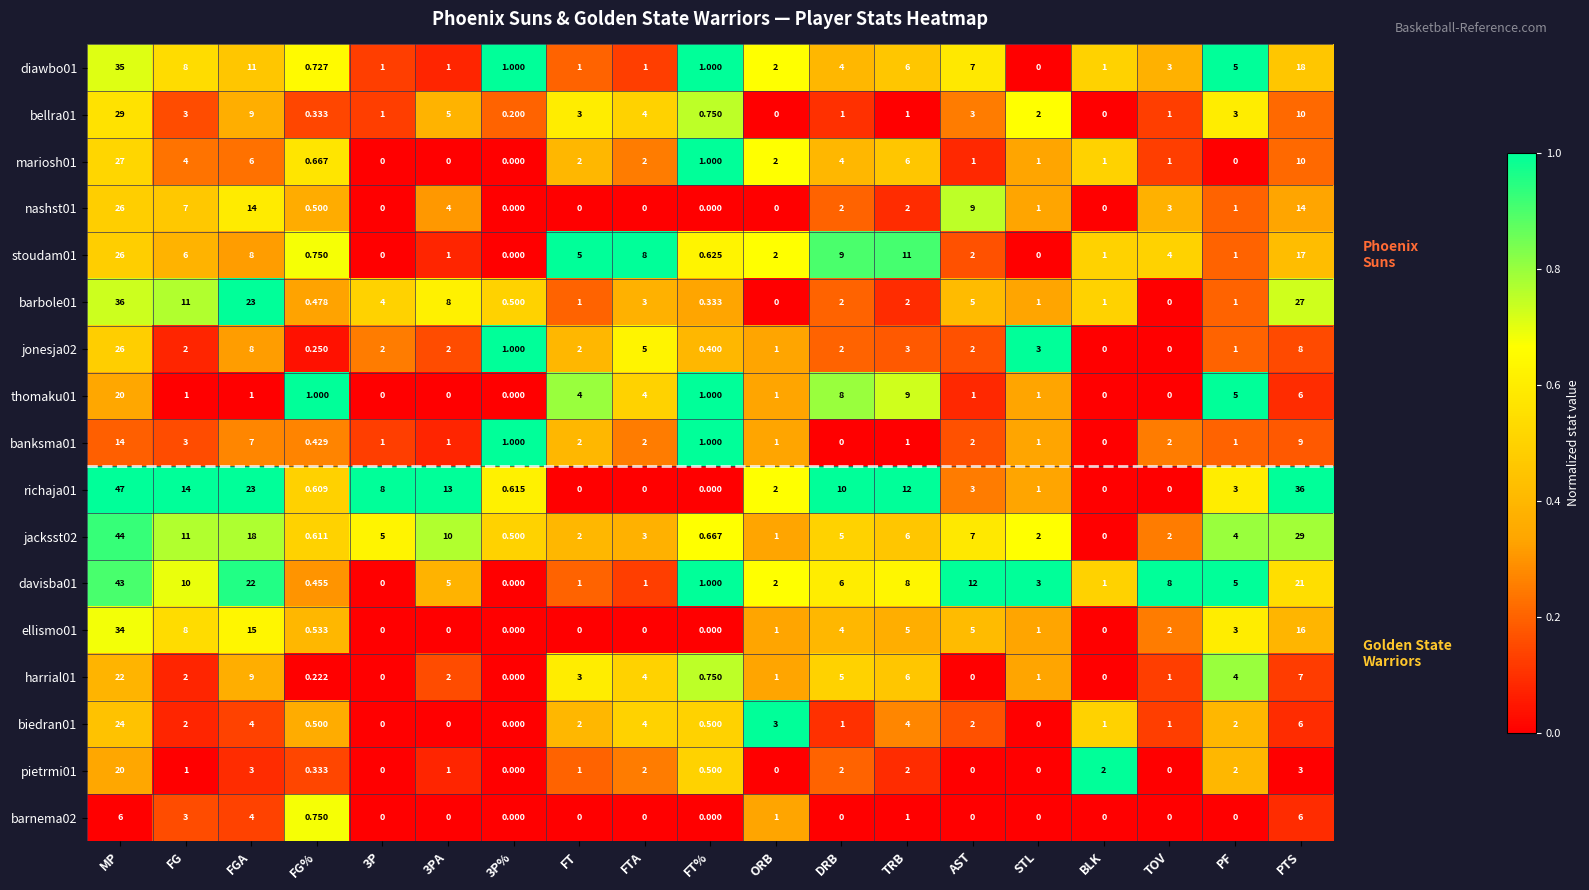

Where is mariosh01 nearest to the value 13?

PTS